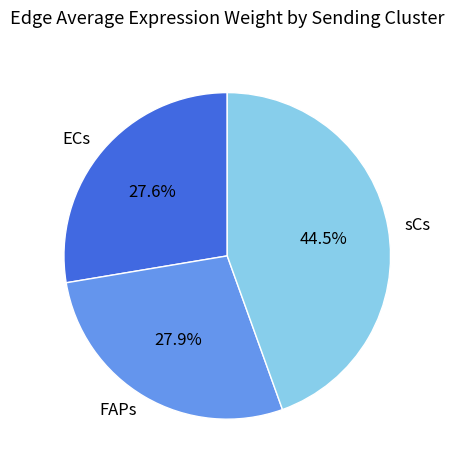

How many segments does this pie chart have?

3